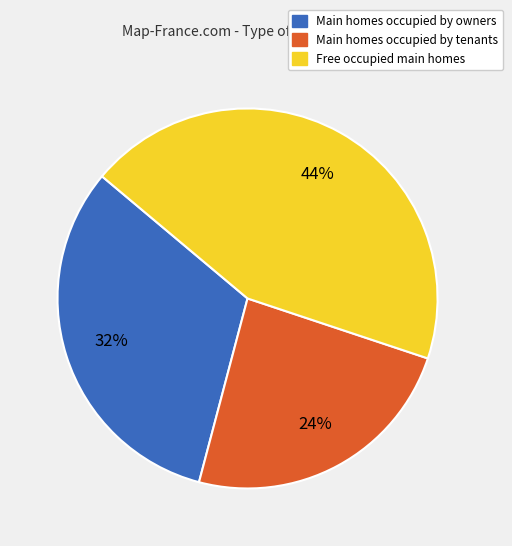

Count the number of slices in the pie.

3